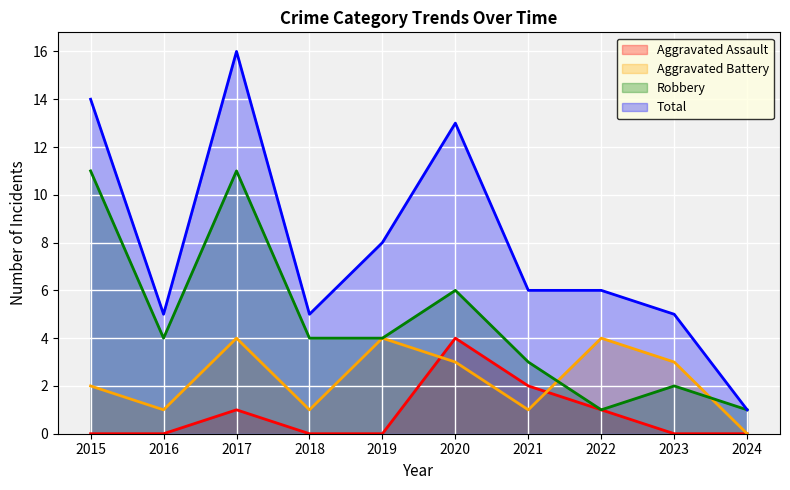

Rank the series by their average value, from lowest to highest.

Aggravated Assault, Aggravated Battery, Robbery, Total